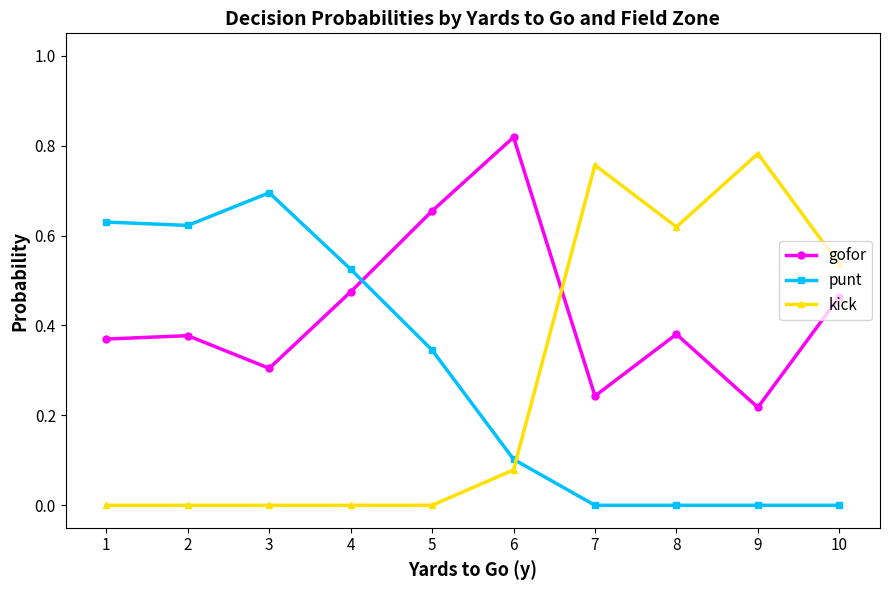

At which label is gofor closest to 0?

9